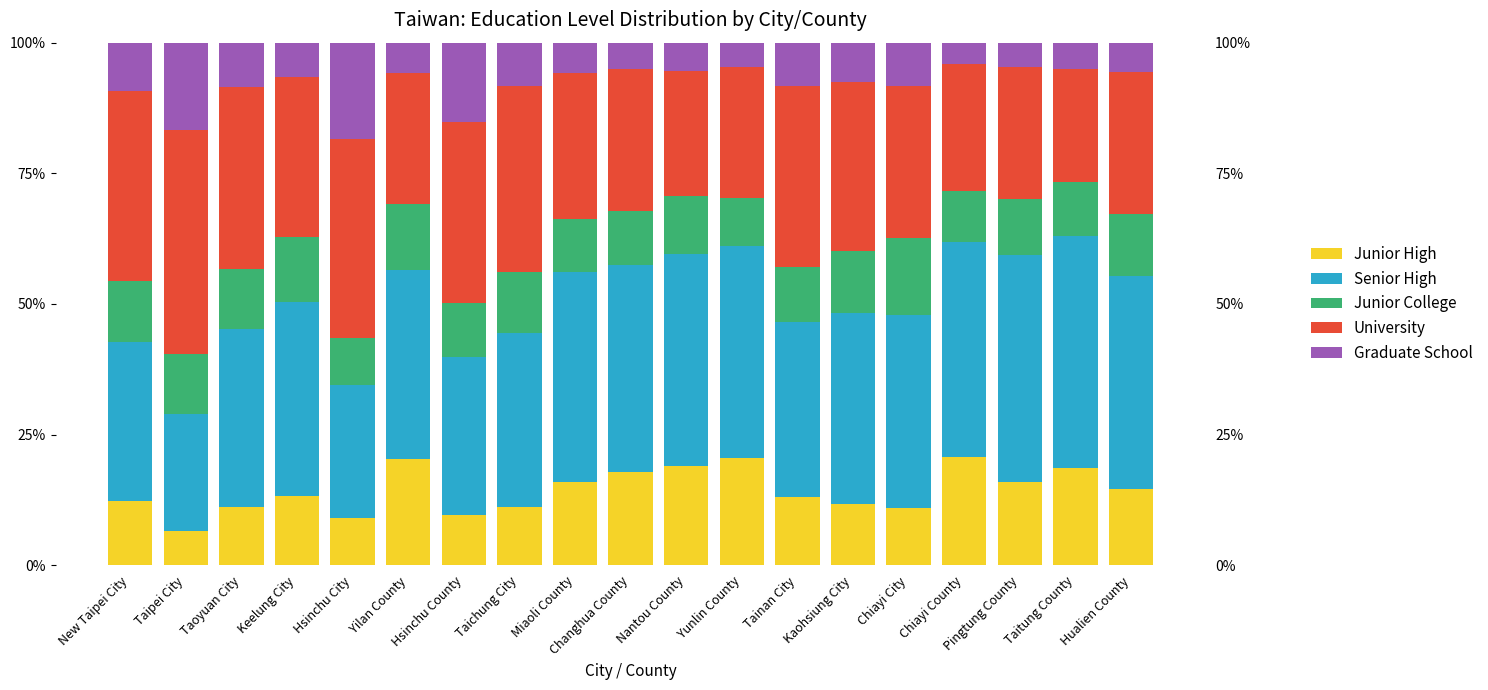

True or false: Graduate School has a value of 0.0 at Nantou County.

False